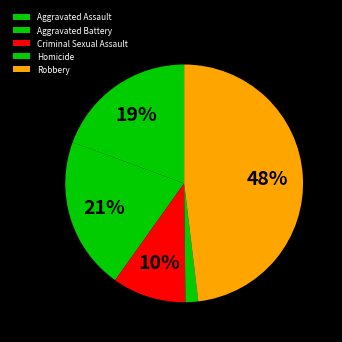

To the nearest percent, what is the difference between the Aggravated Battery and Homicide slice percentages?

19%